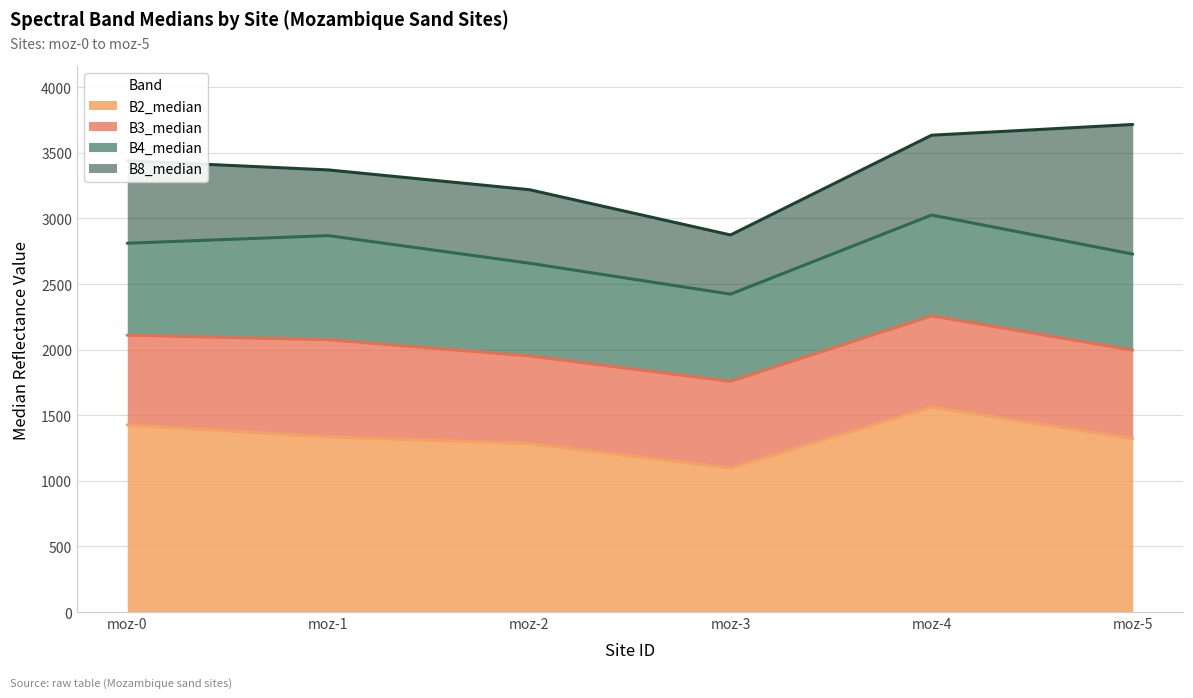

What is the difference between the B3_median values at moz-2 and moz-0?

158.0